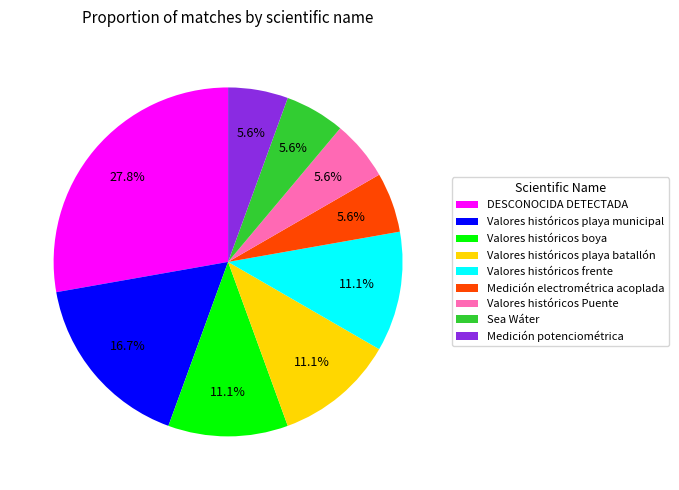

To the nearest percent, what portion does Medición electrométrica acoplada represent?

6%